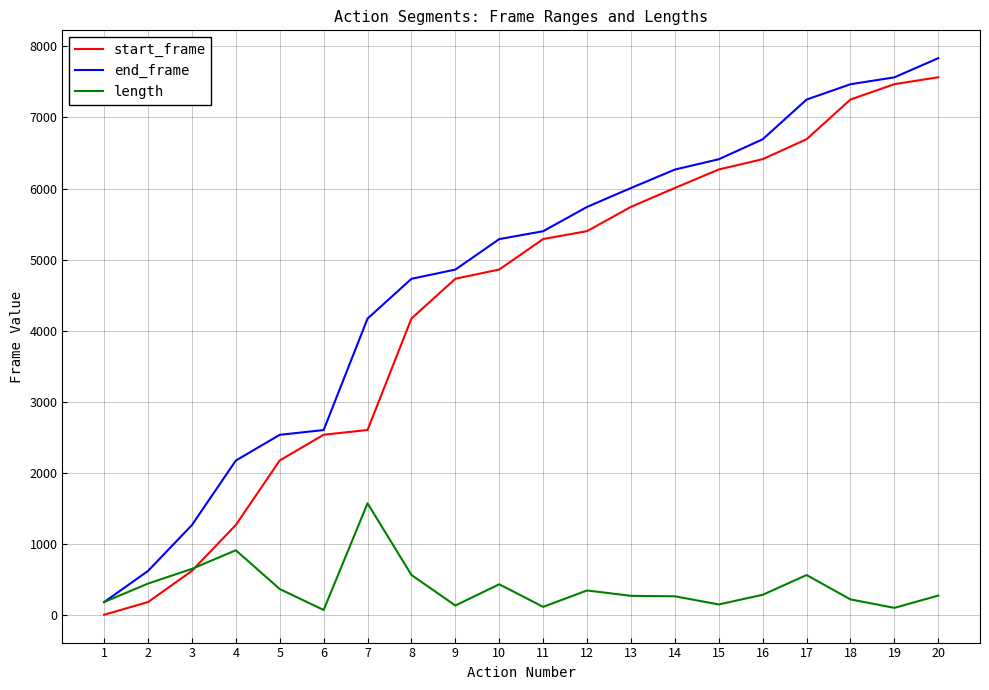

True or false: start_frame has a value of 6836 at 10.

False